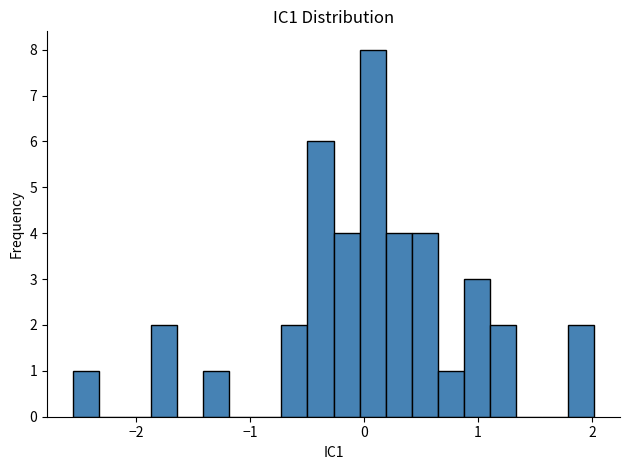

Around what value on the x-axis is the tallest bar? Give the approximate position of its centre, as read against the axis.

0.1